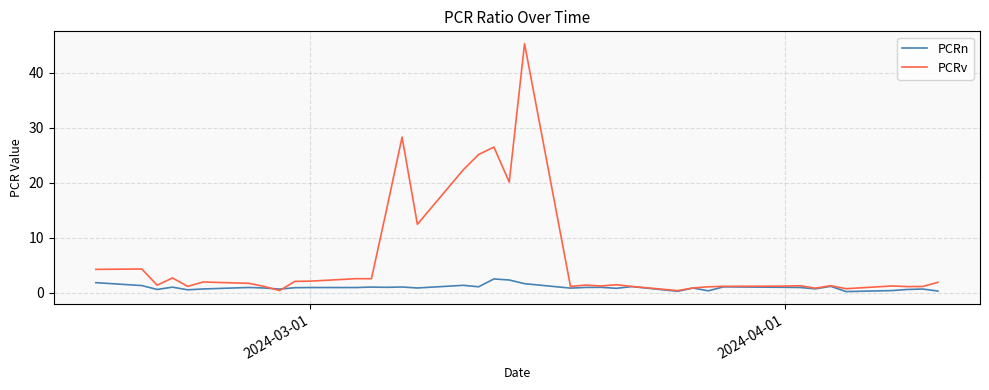

Which series has the widest spread of values?

PCRv